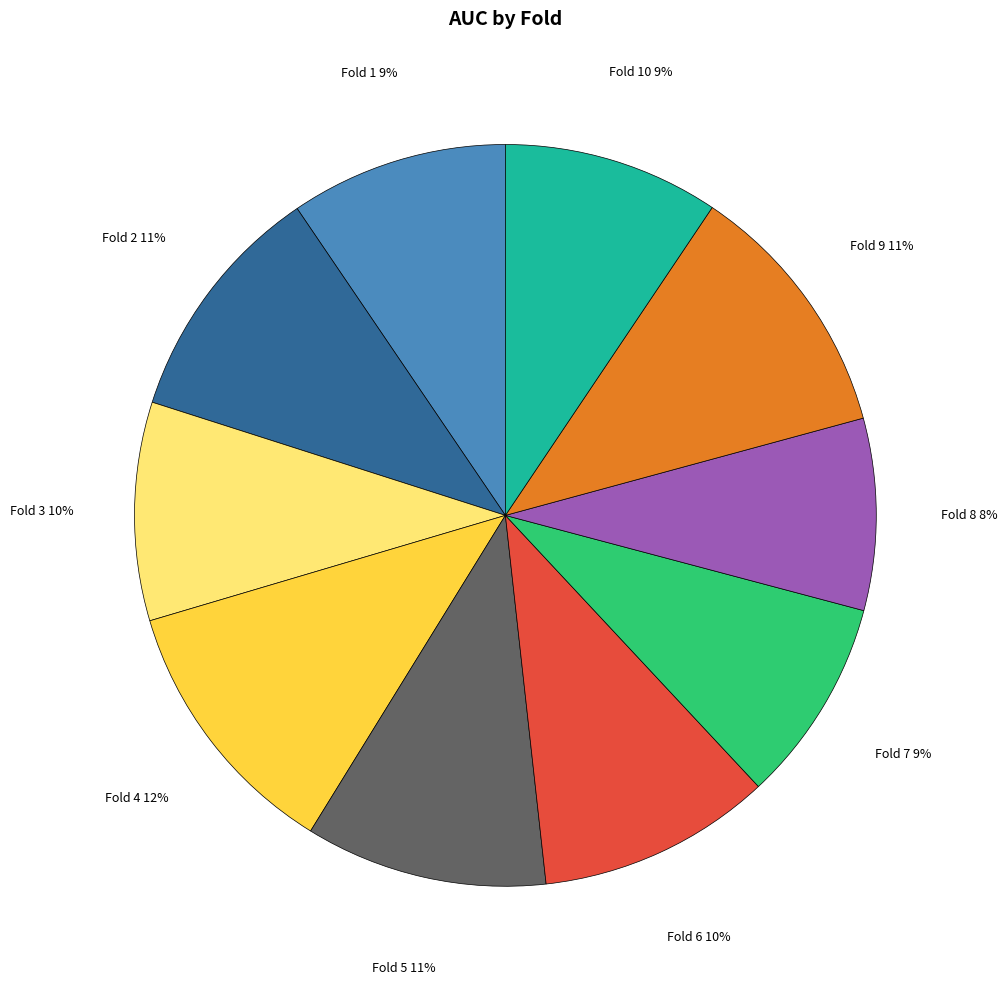

To the nearest percent, what is the average slice percentage?

10%